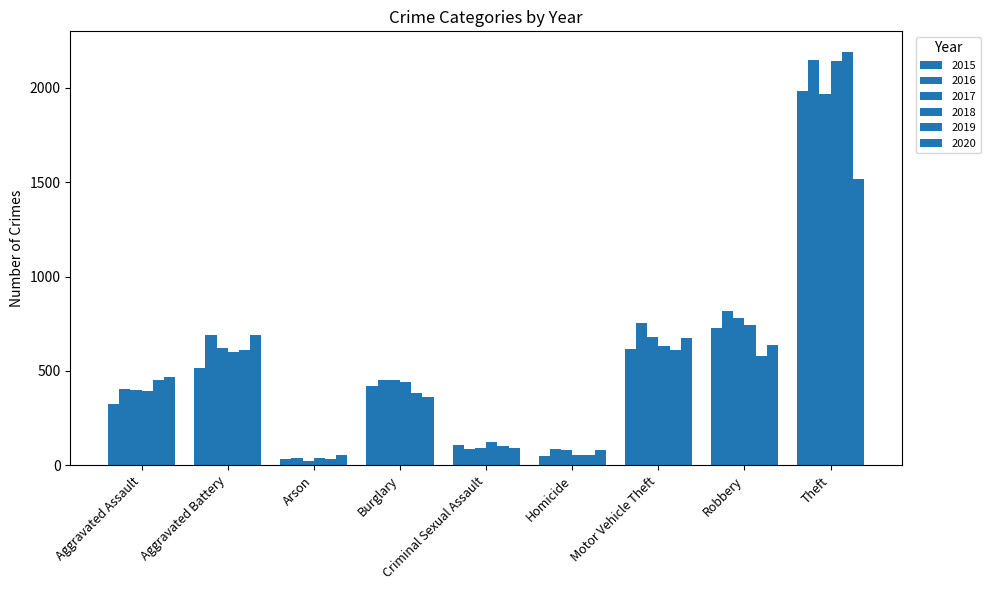

Which series has the largest total across all categories?

2016